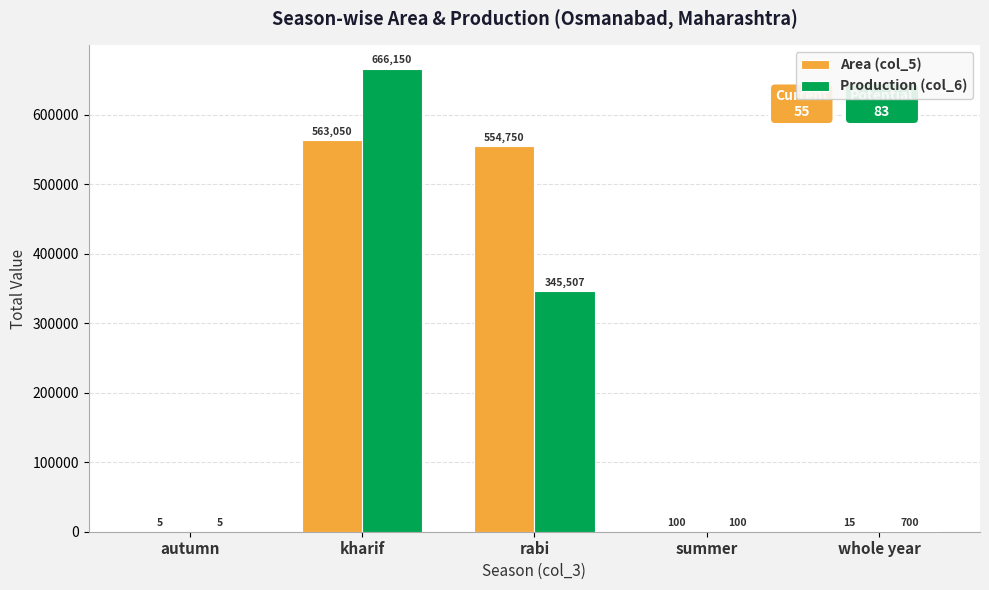

Which category has the highest value in the Area (col_5) series?

kharif